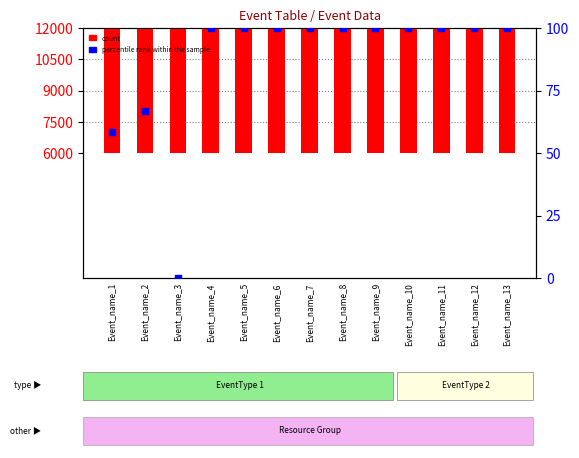

At which category is the sum across all series the highest?

Event_name_4